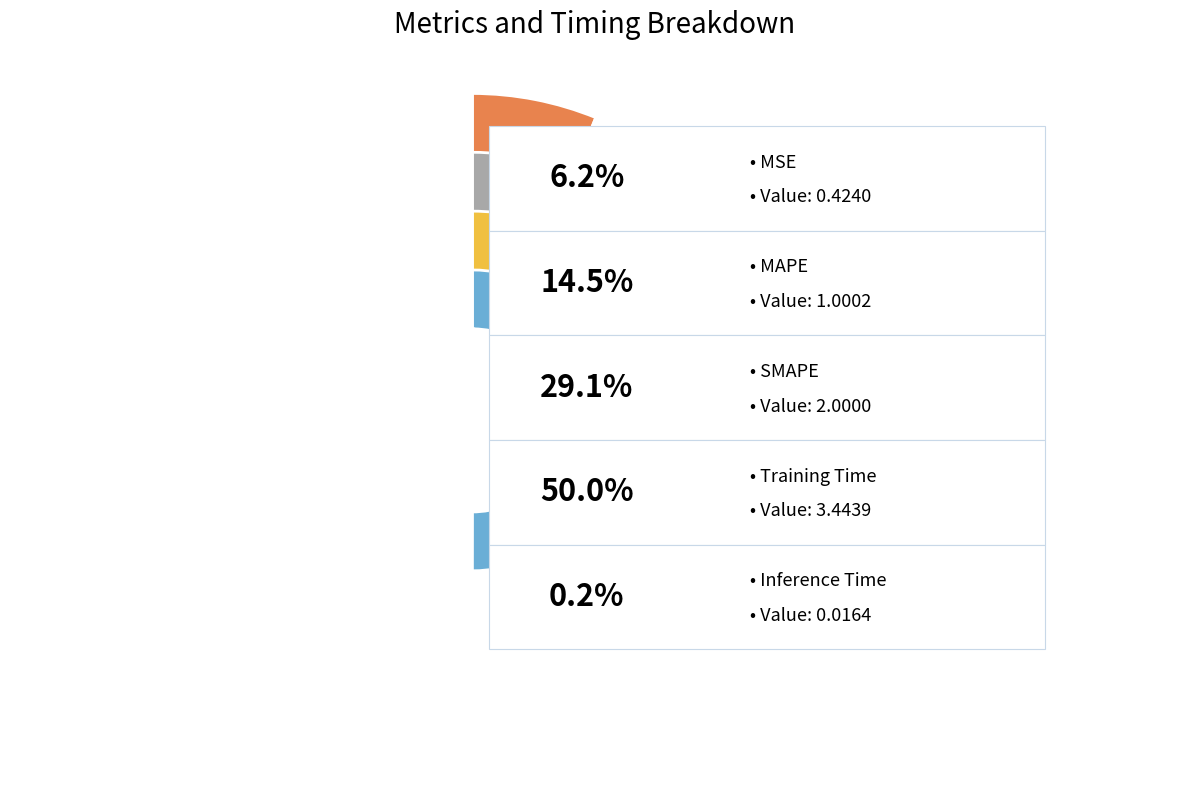

Between Training Time and MAPE, which is larger?

Training Time